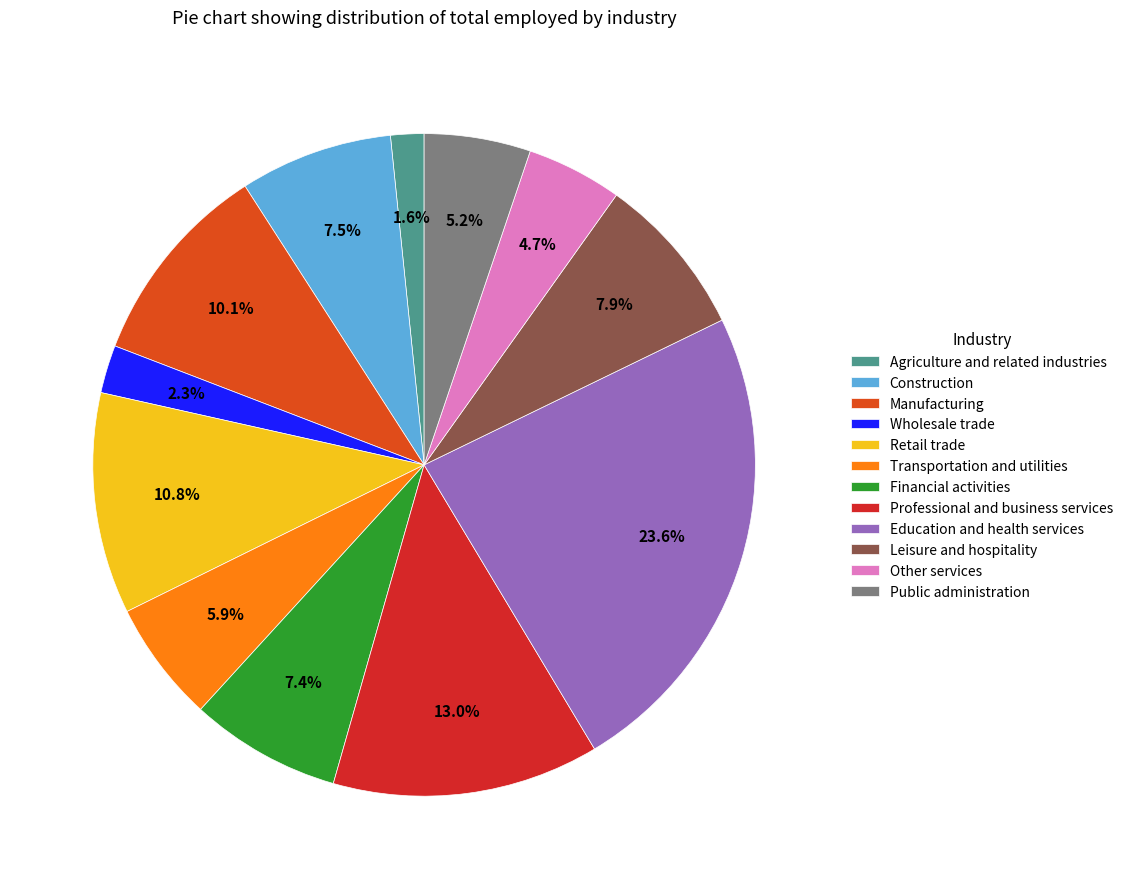

What percentage is NOT represented by Agriculture and related industries?

98.4%